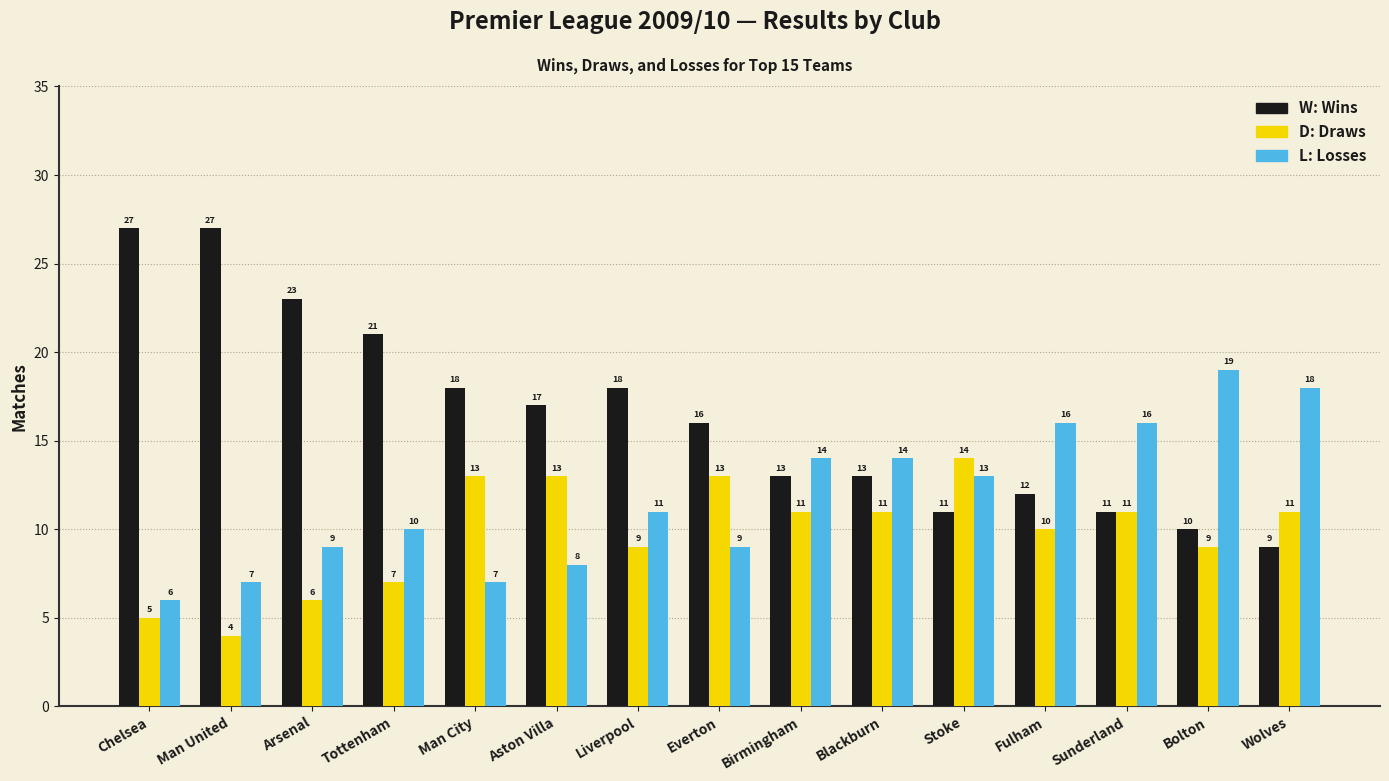

What is the total value across all series at Man United?

38